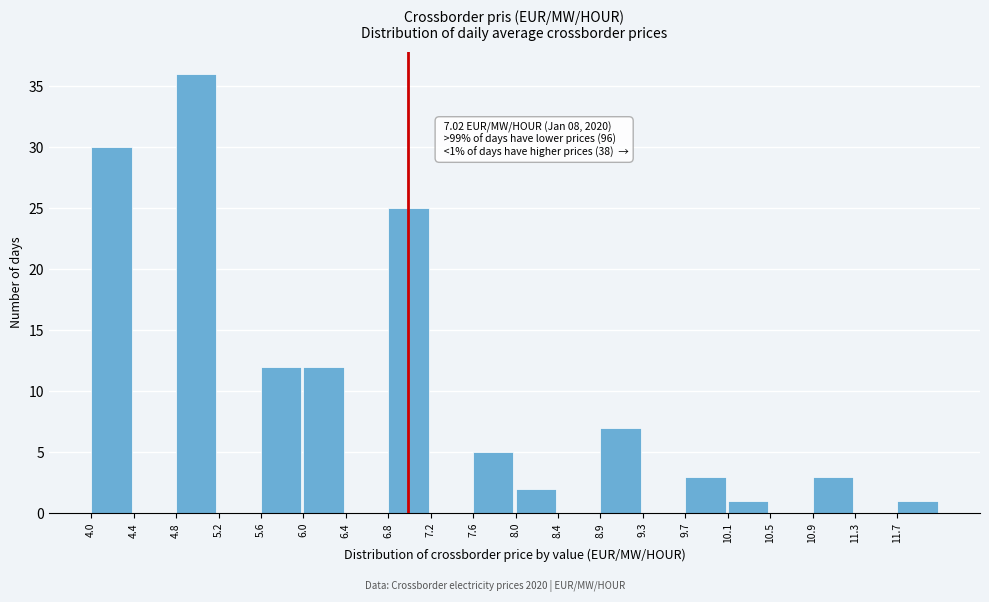

Which range on the x-axis has the tallest bar?

4.80 to 5.20